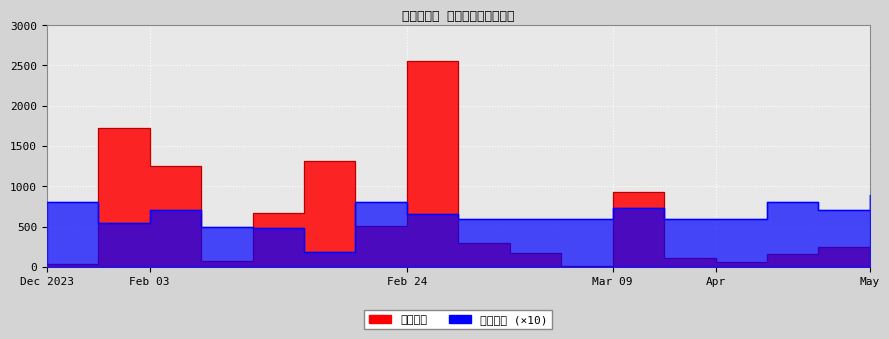

The 想去人数 series shows 108 at 2024-03-16. True or false?

True